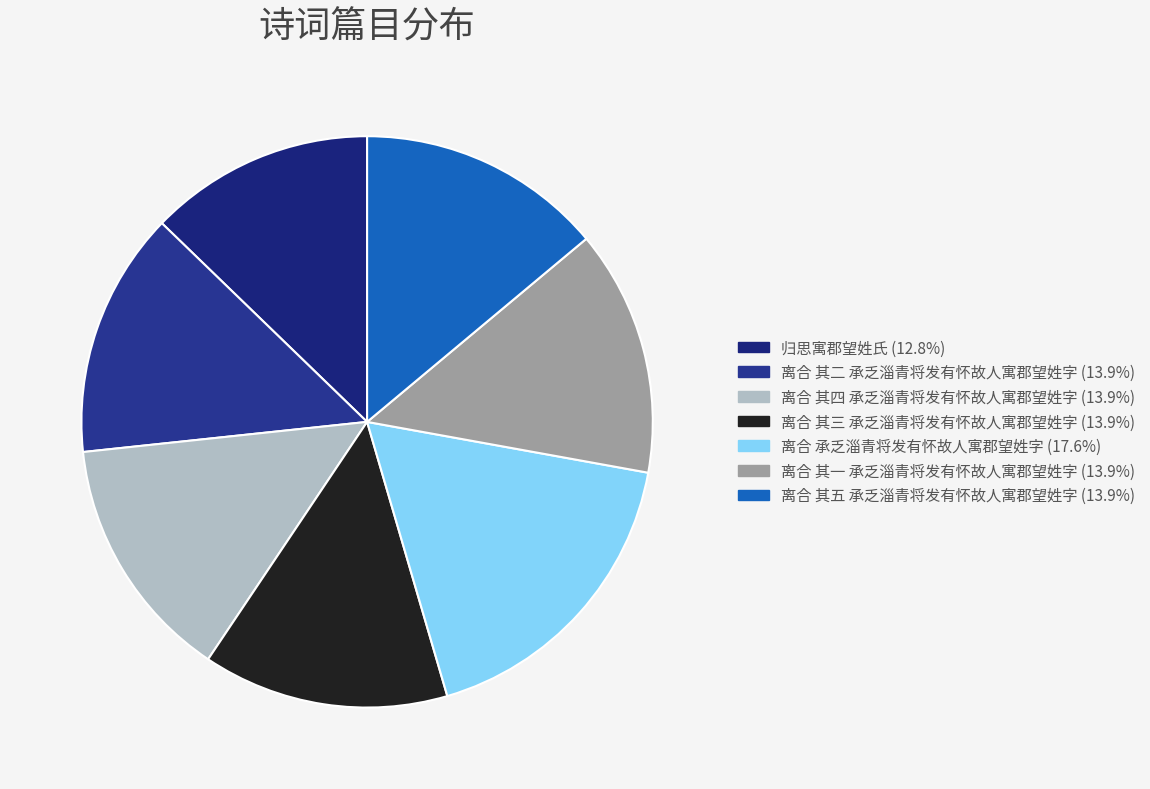

How many segments does this pie chart have?

7